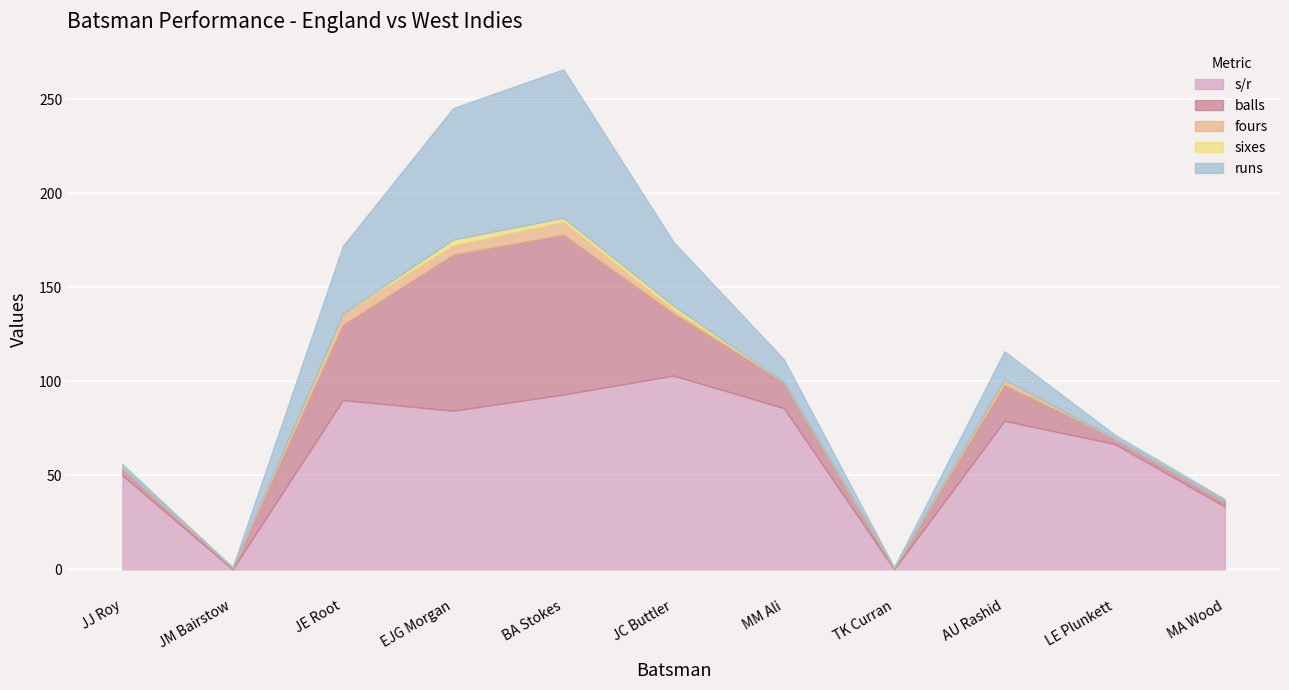

In runs, how many points are higher than both neighbors (excluding endpoints)?

2